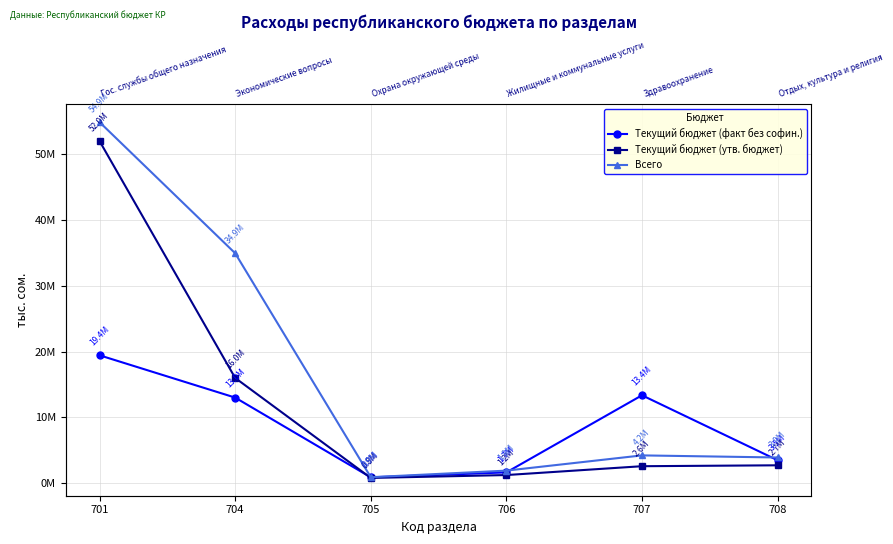

At which category is the sum across all series the highest?

701